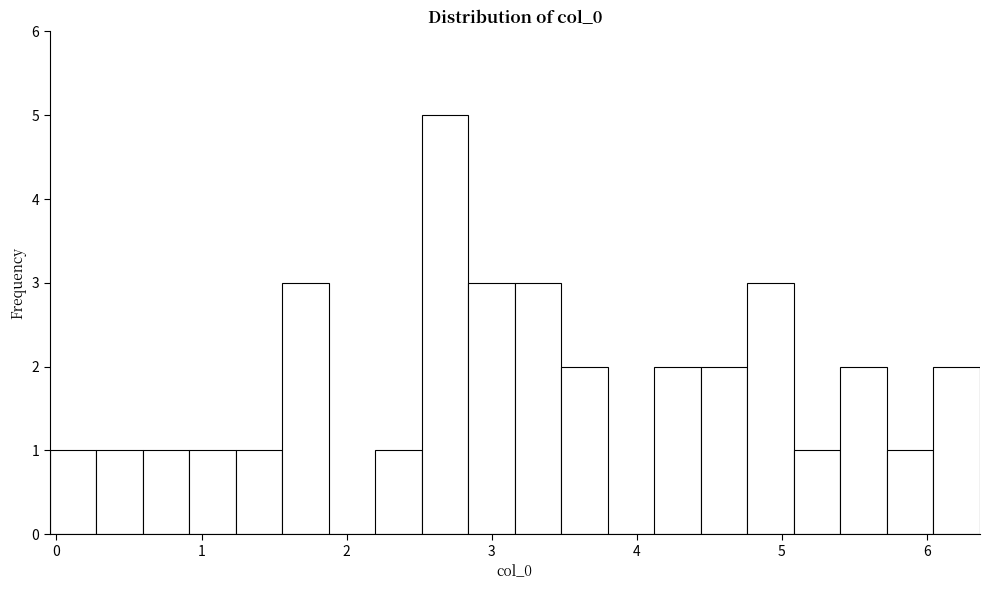

Around what value on the x-axis is the tallest bar? Give the approximate position of its centre, as read against the axis.

2.7